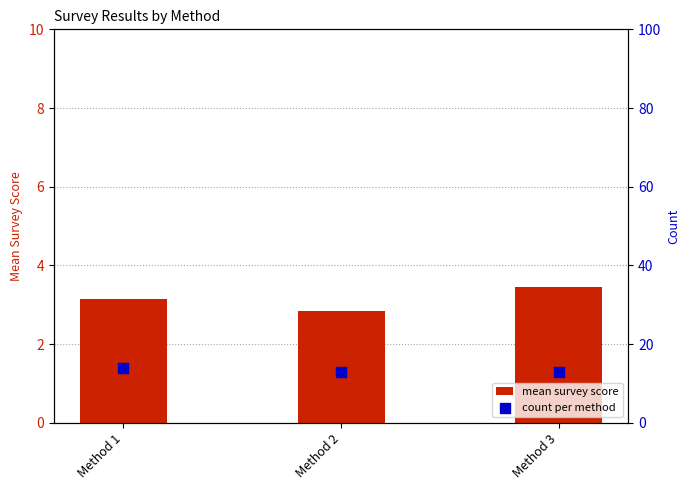

Which series reaches the maximum Y coordinate?

count per method